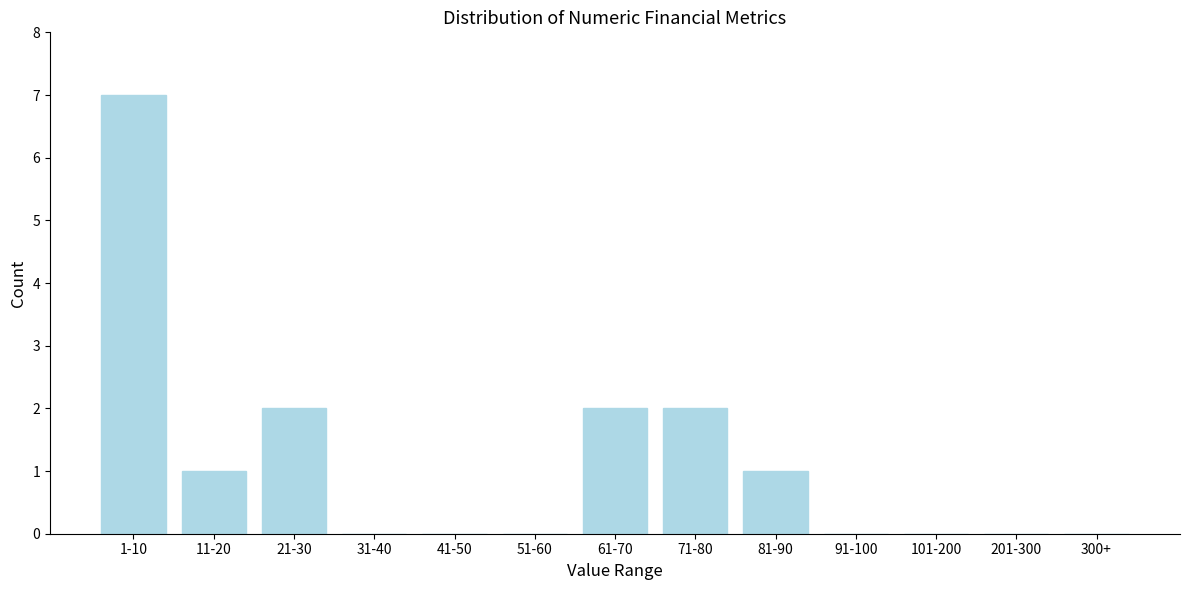

Reading right to left, extract all data points from this chart.

300+=0	201-300=0	101-200=0	91-100=0	81-90=1	71-80=2	61-70=2	51-60=0	41-50=0	31-40=0	21-30=2	11-20=1	1-10=7